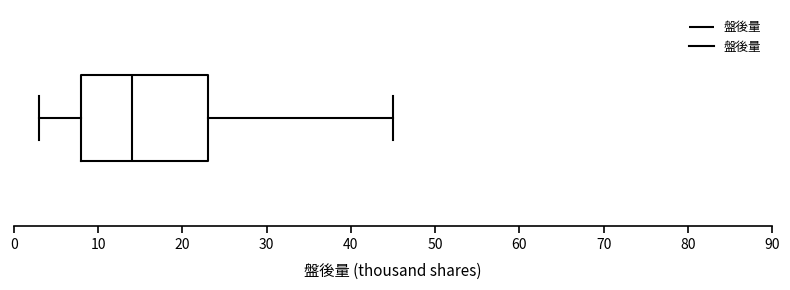

Transcribe this box plot: give where the median line is, the range the box spans, and where the two whiskers end, as read against the x-axis. The values are not printed on the chart, so give them approximately, as read against the axis.

median 14, box 8 to 23, whiskers 3 to 45